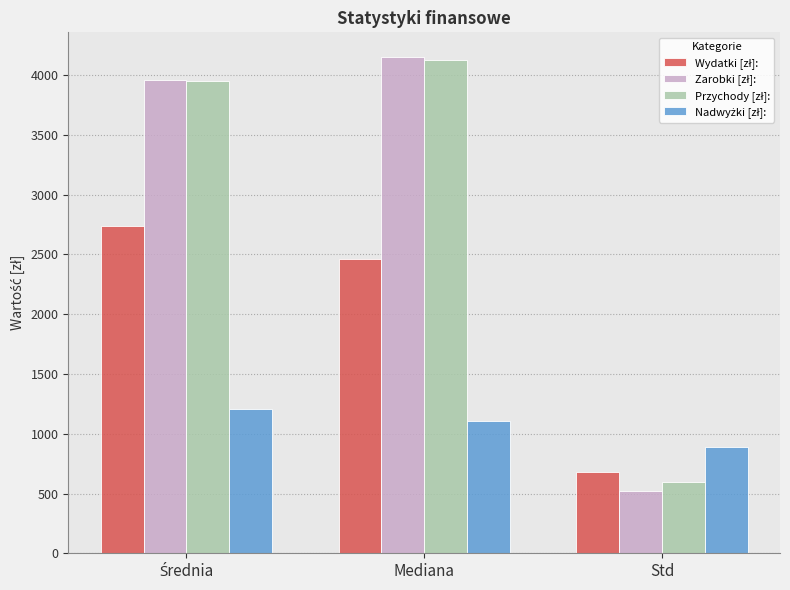

What is the minimum value shown in the chart?

524.9